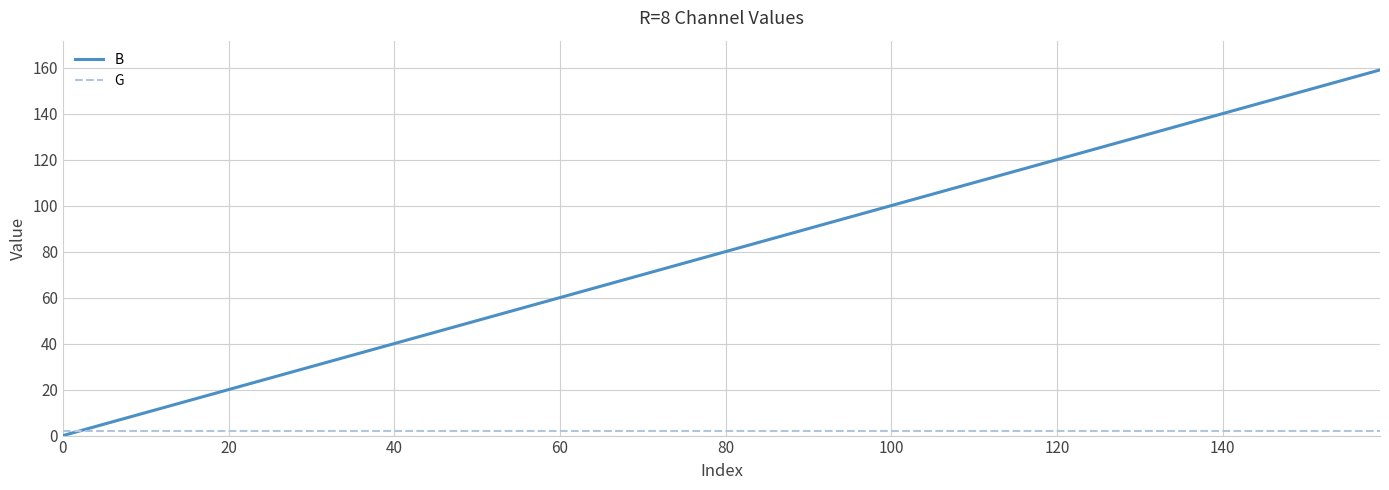

What is the average value of the B series?

79